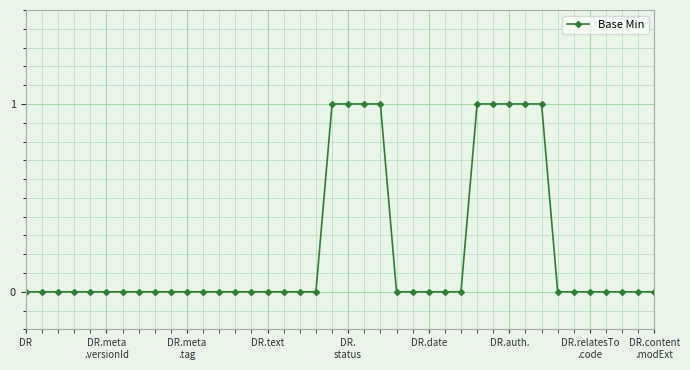

What is the difference between the maximum and minimum values?

1